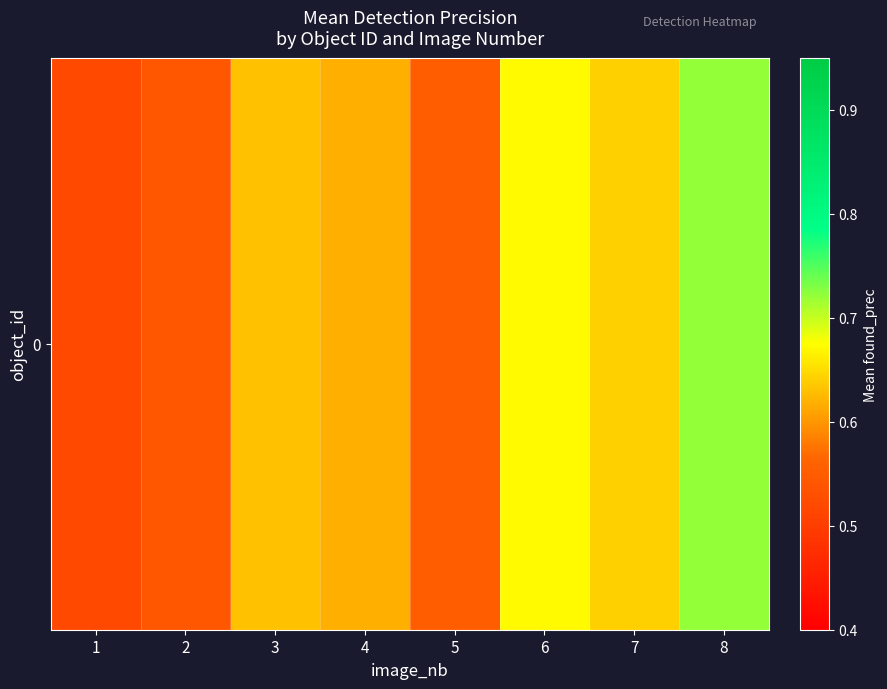

List the labels in order of value, smallest first.

1, 2, 5, 4, 3, 7, 6, 8